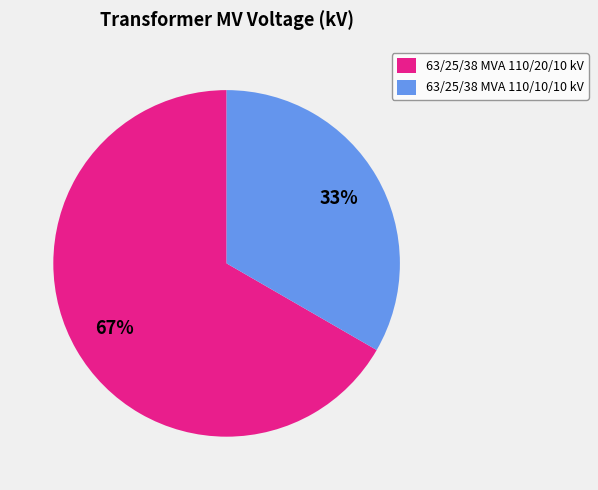

Is there a majority slice in this chart?

Yes